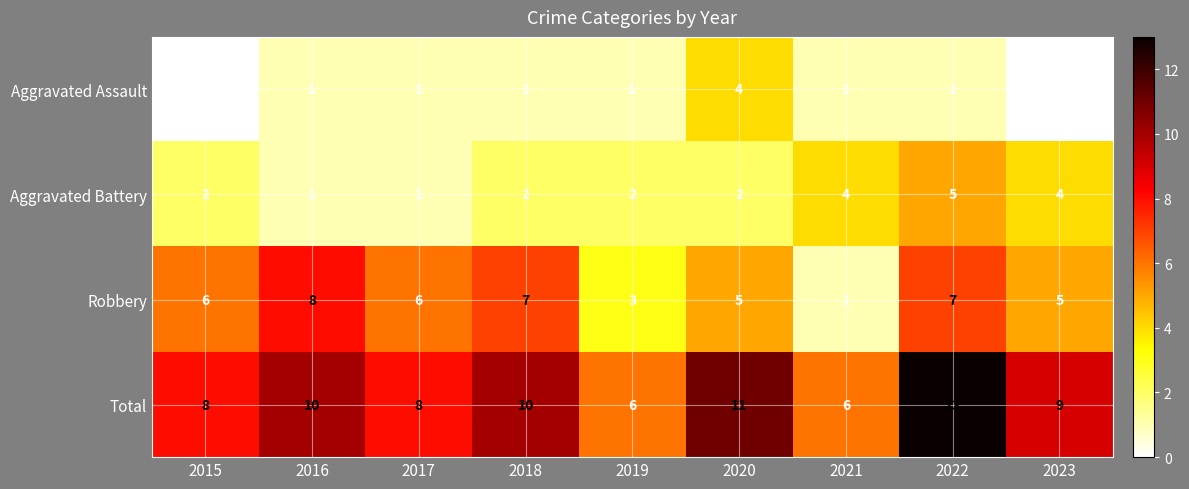

Which series changed the most between 2017 and 2018?

Total